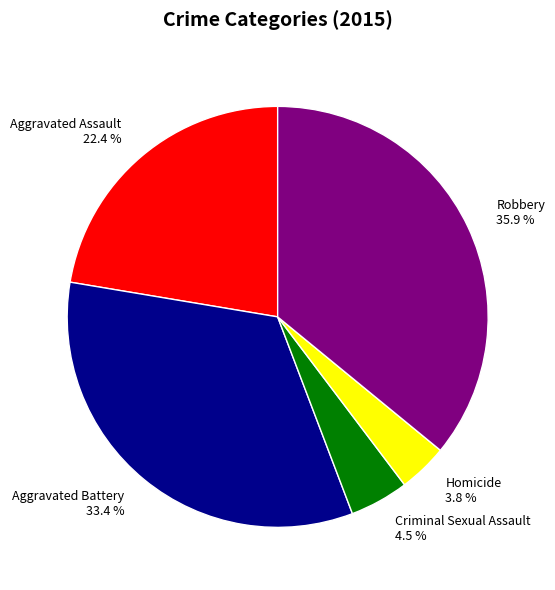

Is there any slice that represents more than half of the pie?

No